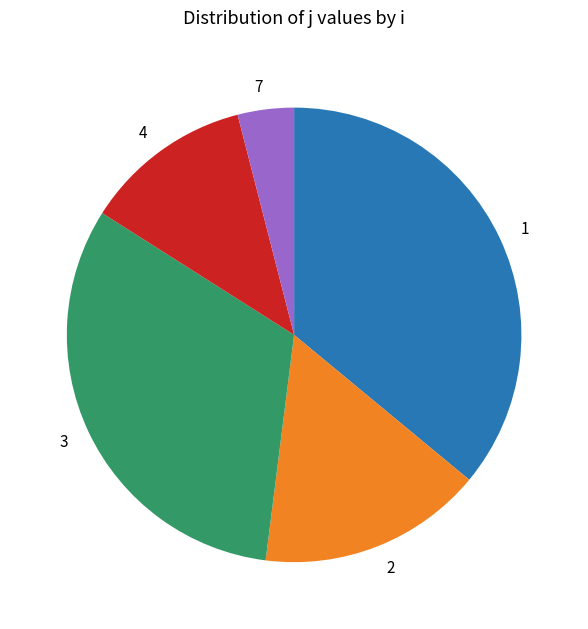

Approximately how many times larger is the value at 2 compared to 4?

1.3